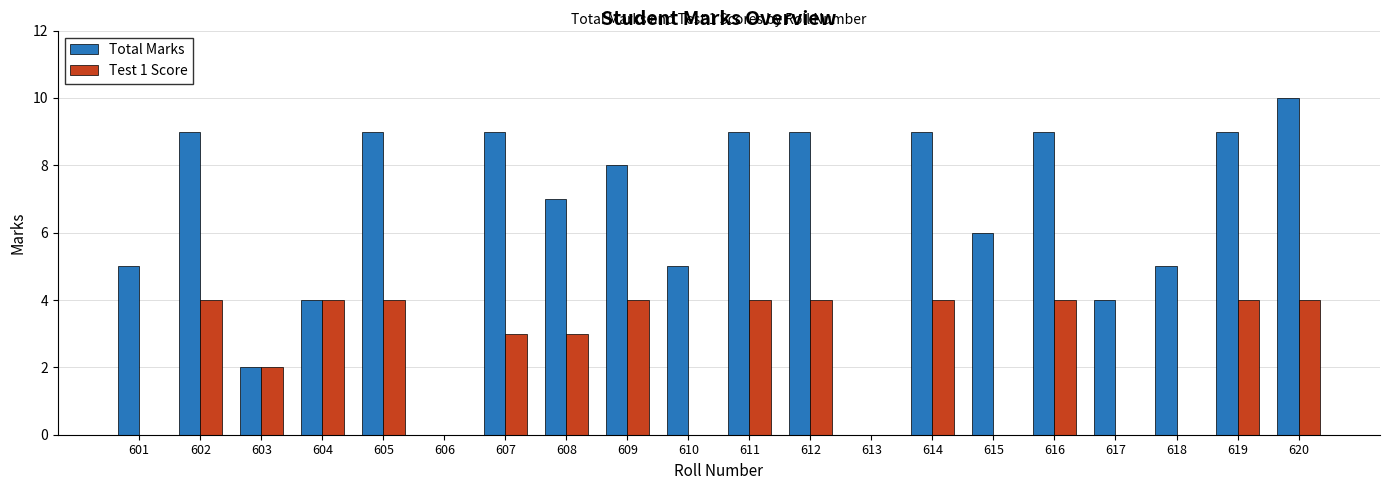

The value of Test 1 Score at 620 is 4. True or false?

True